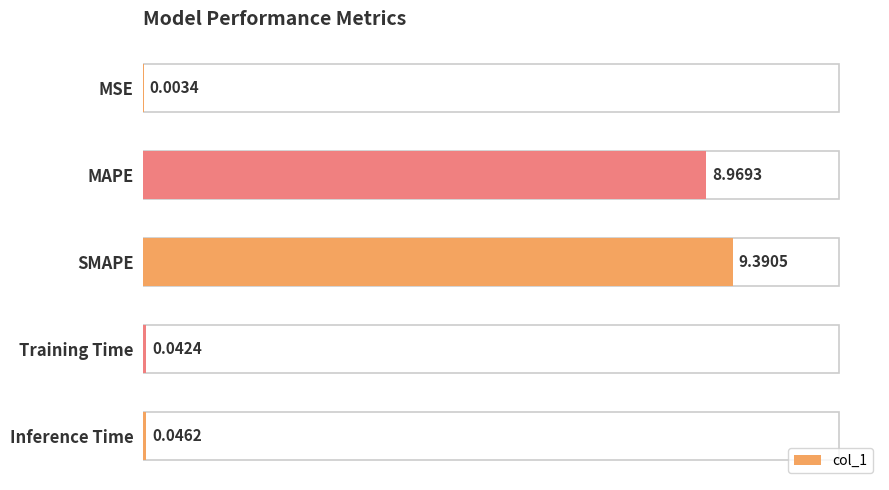

How many distinct data groups are displayed?

1